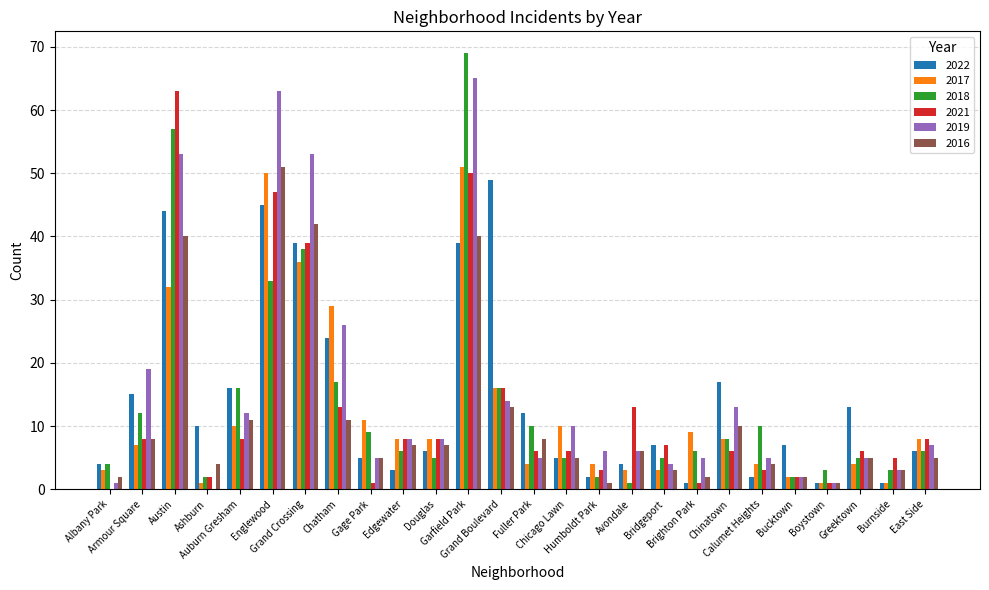

What is the maximum value for 2018?

69